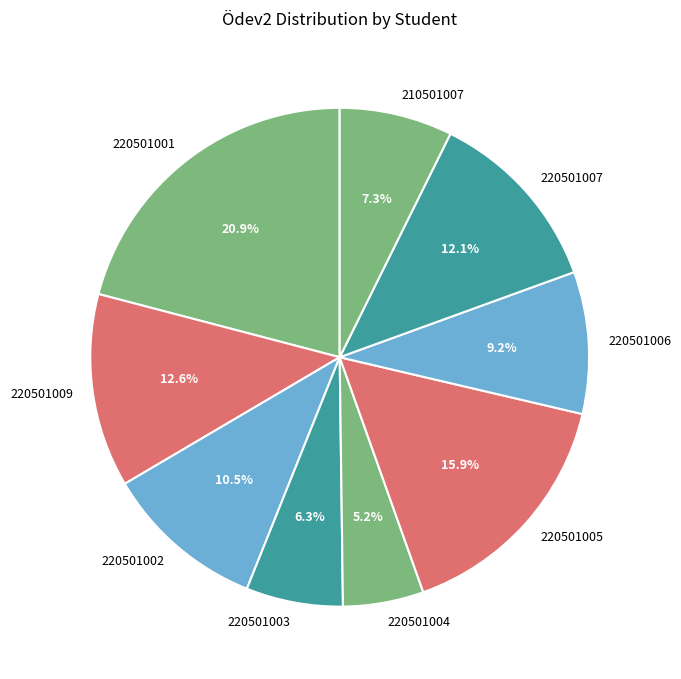

The 220501001 slice represents 14% of the pie. True or false?

False